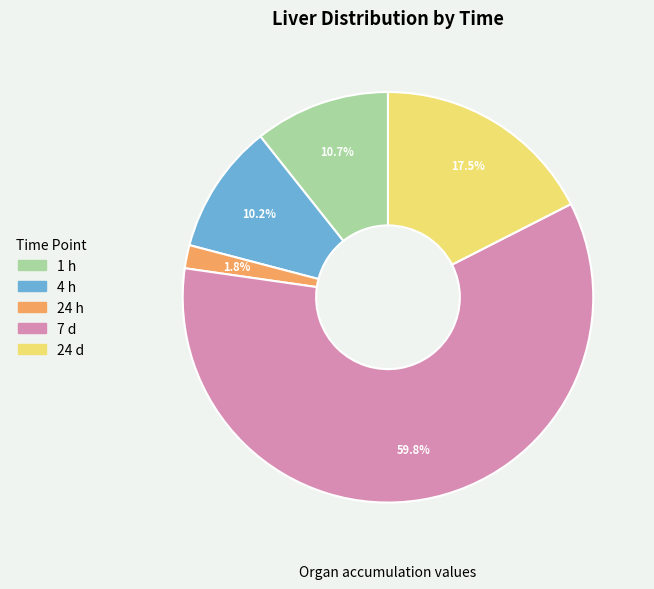

How many segments does this pie chart have?

5